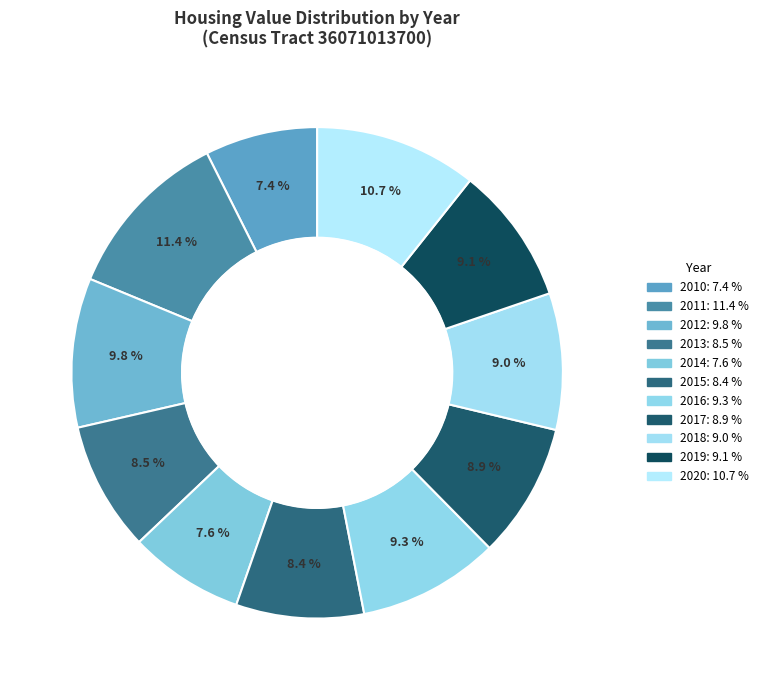

Is there a majority slice in this chart?

No